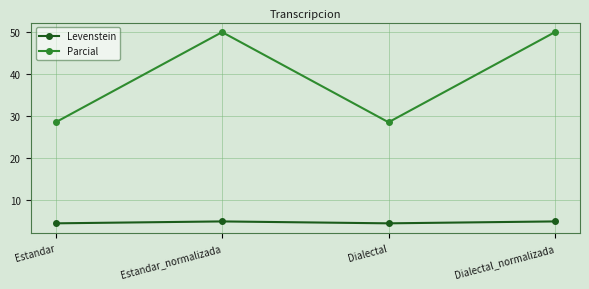

Where is the first local minimum for Parcial?

Dialectal